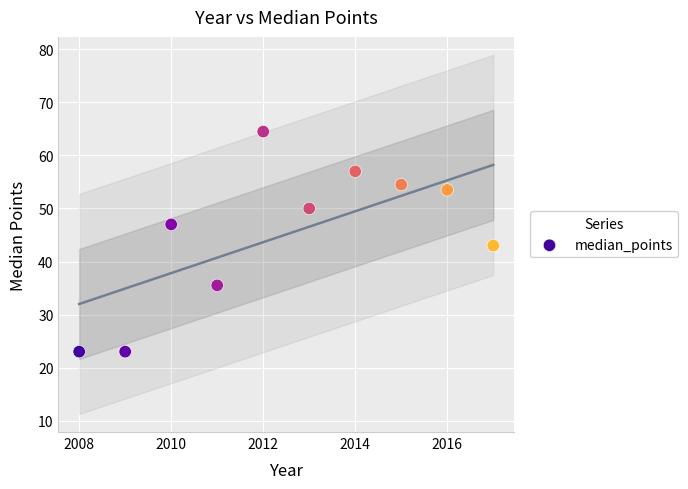

What is the range of X values (max minus min)?

9.0